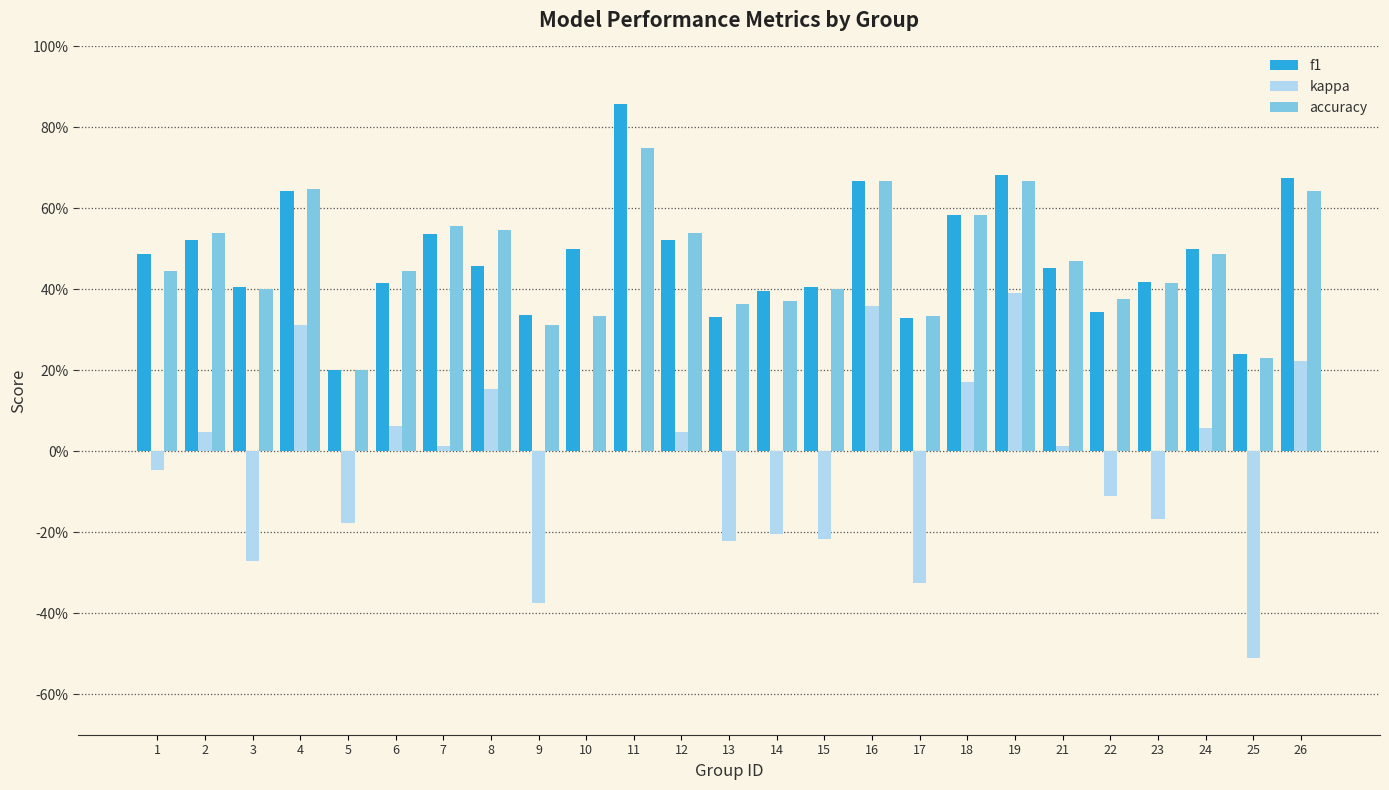

What are all the series names shown in the legend?

f1, kappa, accuracy